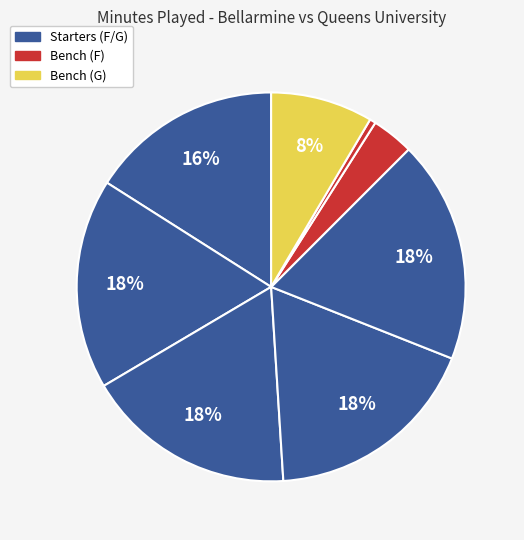

To the nearest percent, what is the average slice percentage?

11%